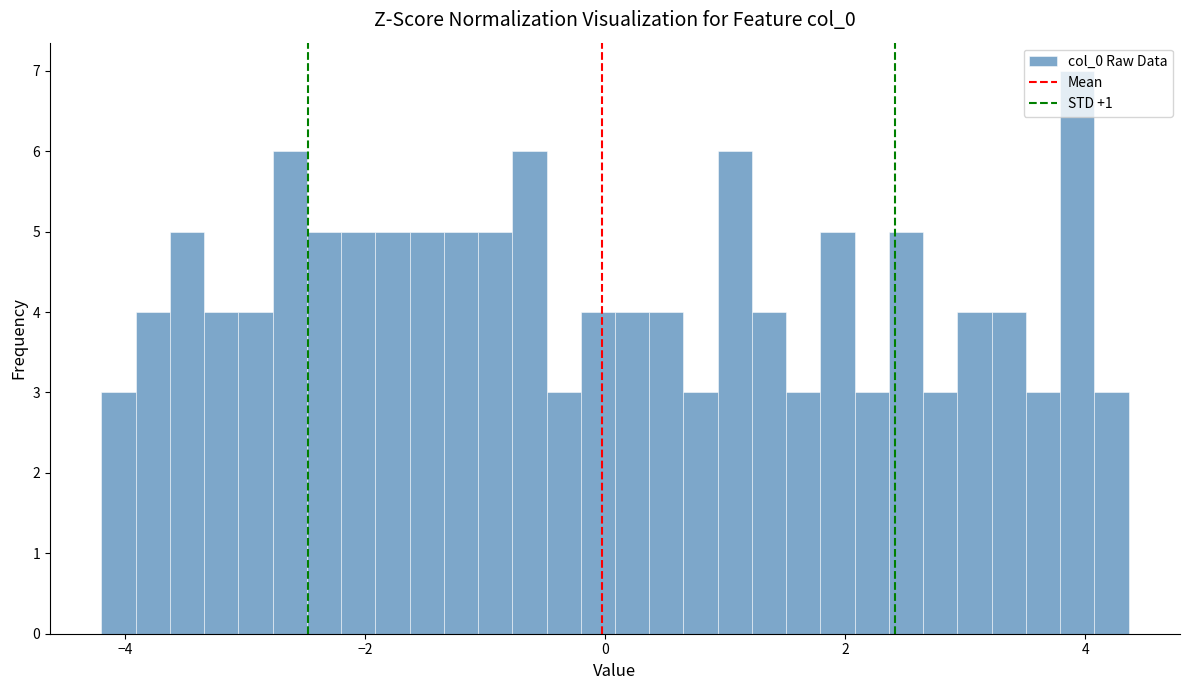

Read against the x-axis, roughly where is the centre of the tallest bar?

4.0